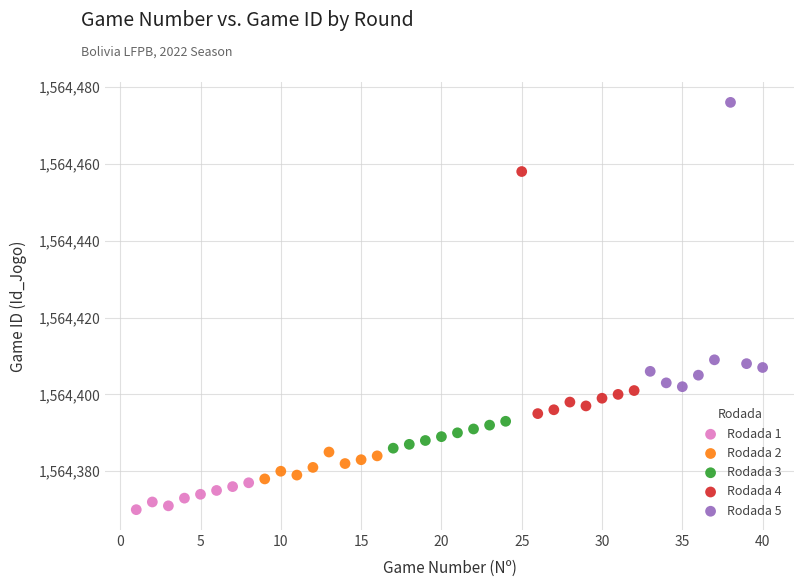

Which series contains the highest Y value?

Rodada 5